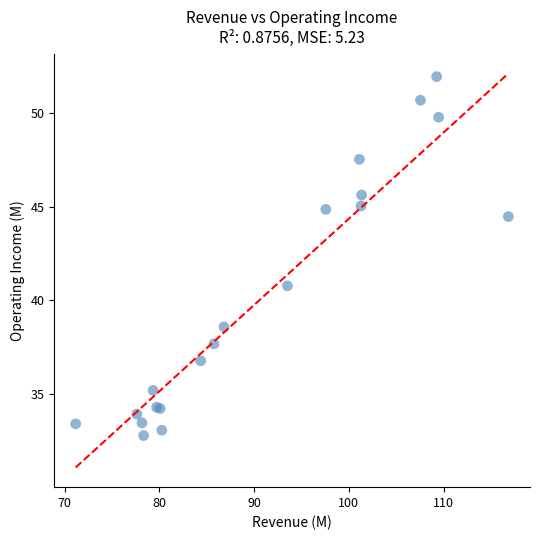

What Y value in the scatter plot is closest to 42?

40.8